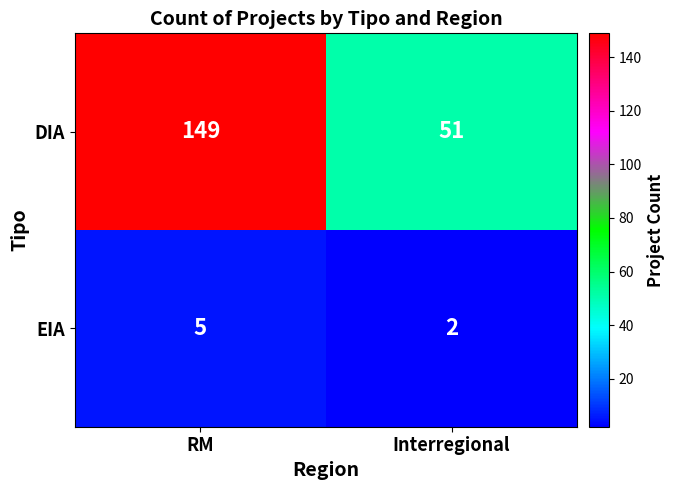

The value of DIA at Interregional is 51. True or false?

True